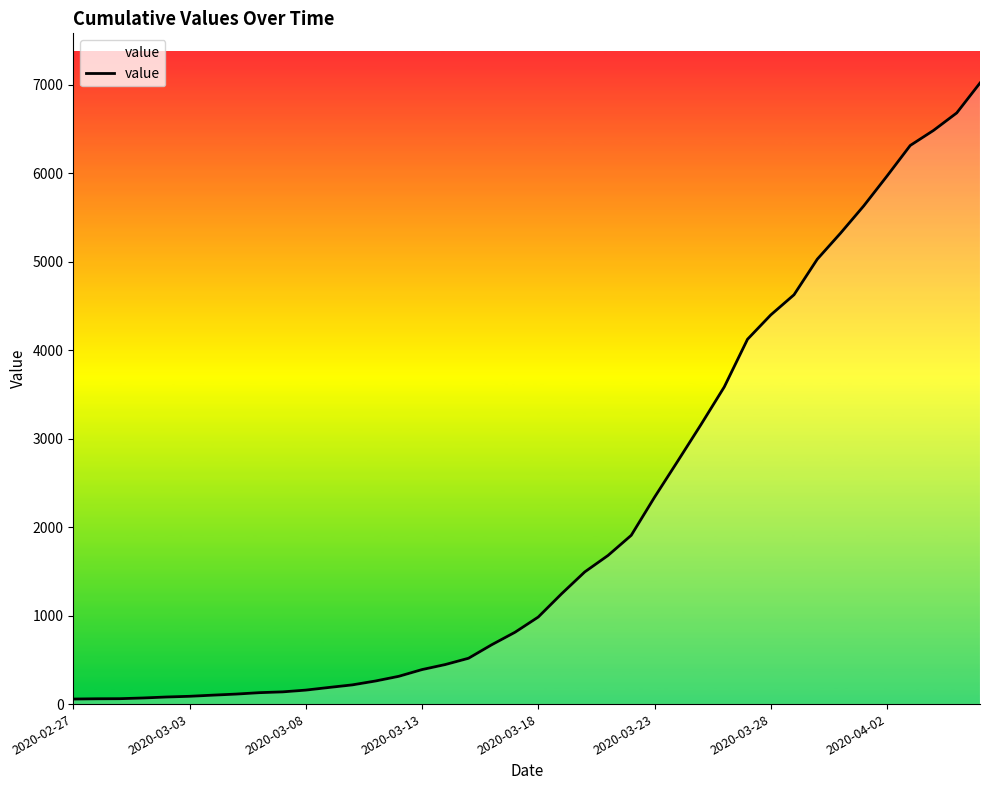

What is the greatest value displayed?

7021